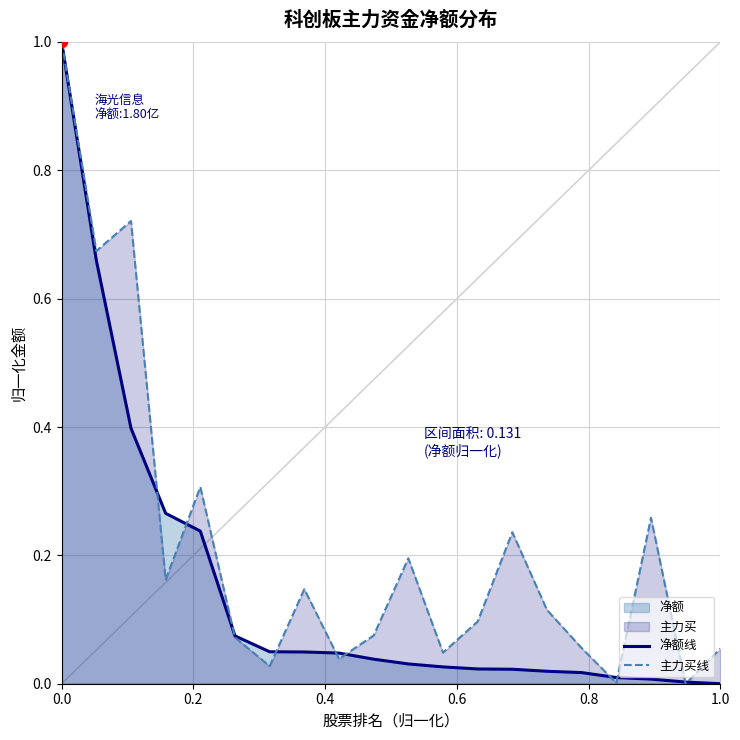

Which series reaches the maximum Y coordinate?

净额线